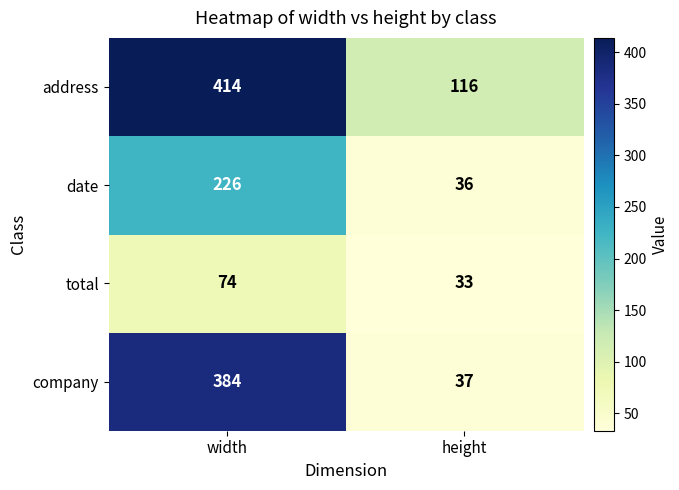

True or false: address has a value of 238 at width.

False